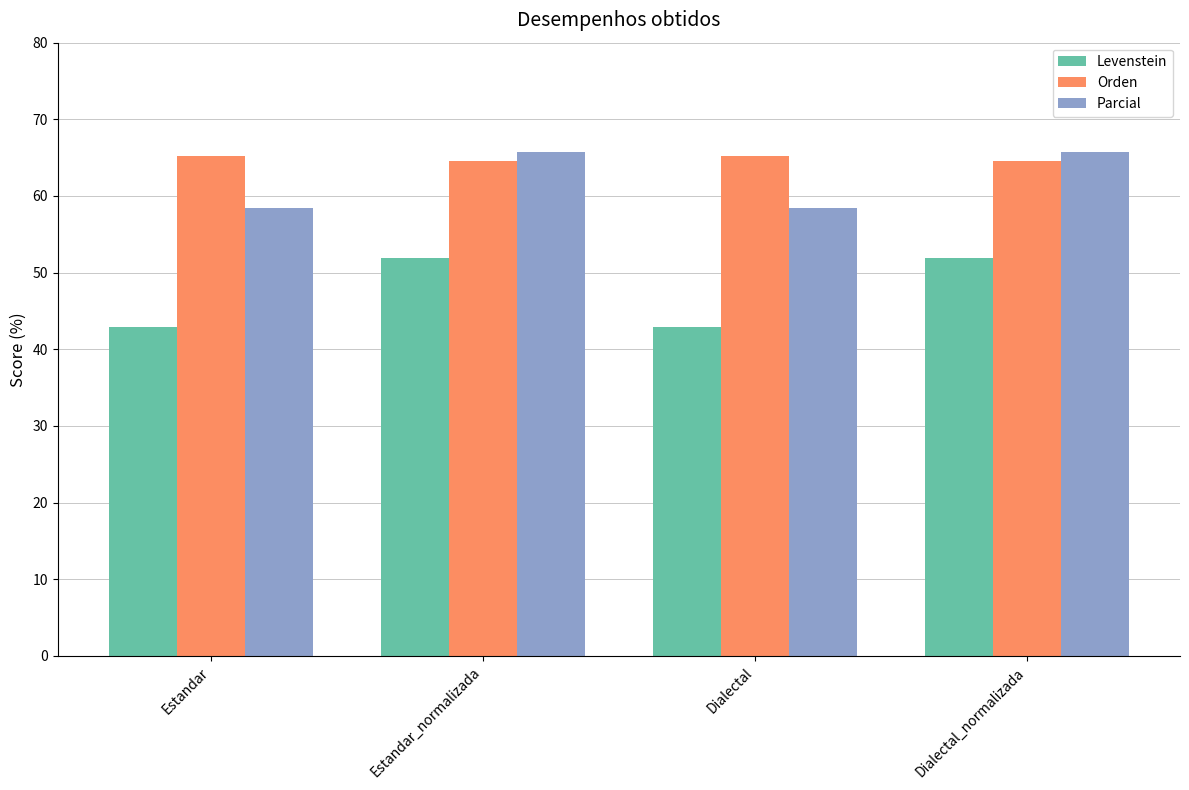

Reading left to right, transcribe all the data shown in this chart.

Levenstein: 42.9	52.0	42.9	52.0
Orden: 65.2	64.6	65.2	64.6
Parcial: 58.4	65.7	58.4	65.7